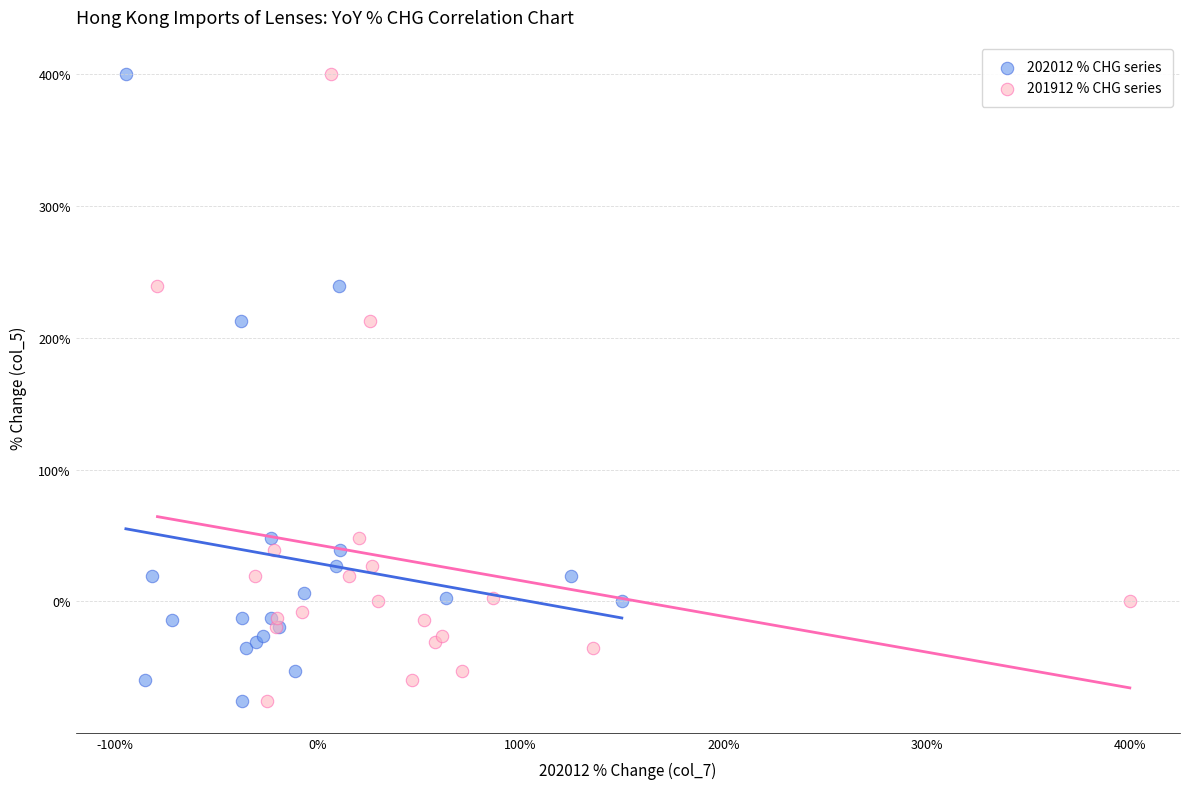

What are all the series names shown in the legend?

202012 % CHG series, 201912 % CHG series